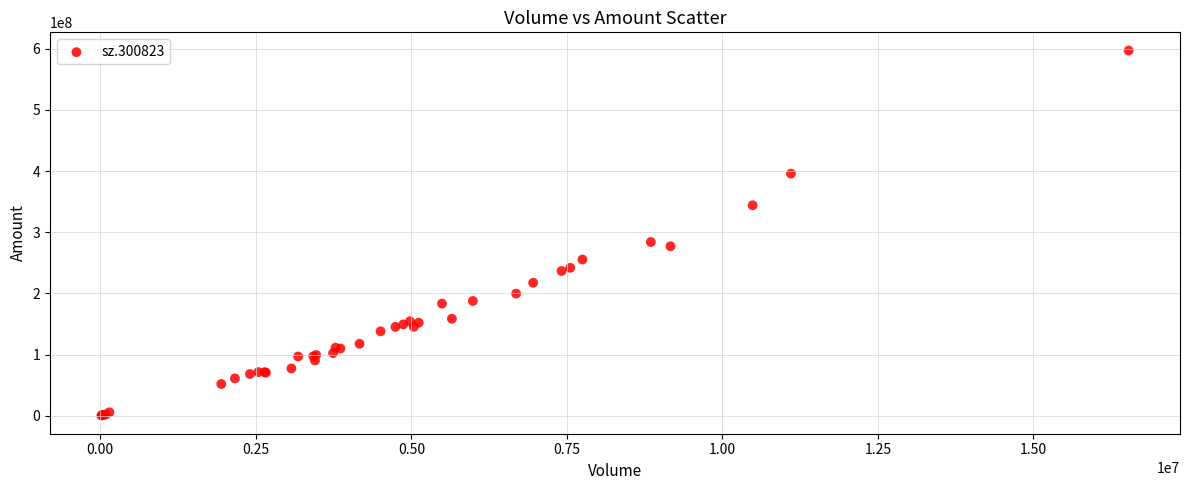

What Y value in the scatter plot is closest to 298693785?

284035344.0